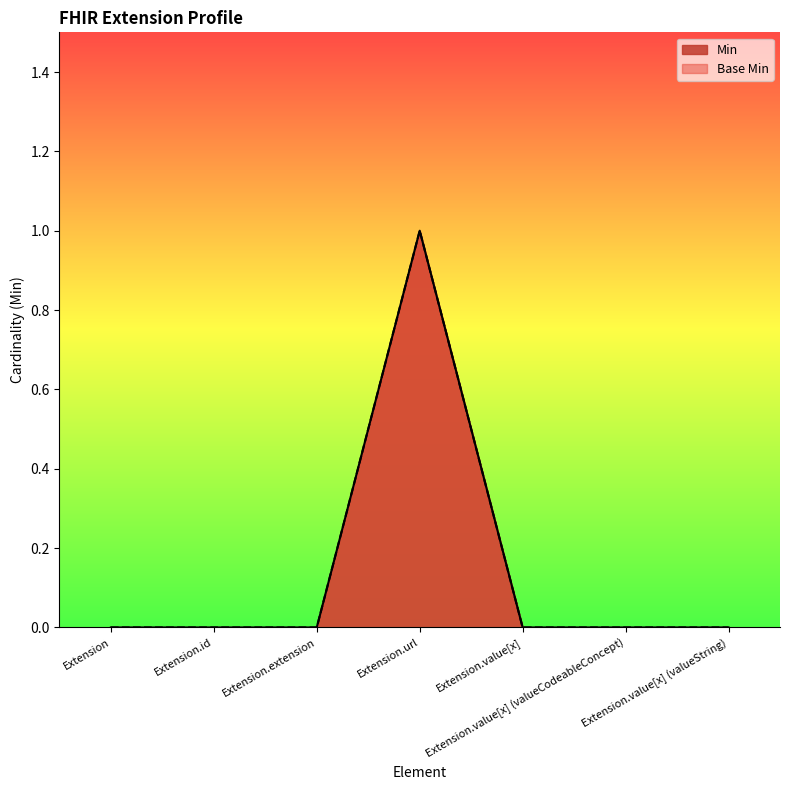

List the labels in order of Min value, smallest first.

Extension, Extension.id, Extension.extension, Extension.value[x], Extension.value[x] (valueCodeableConcept), Extension.value[x] (valueString), Extension.url